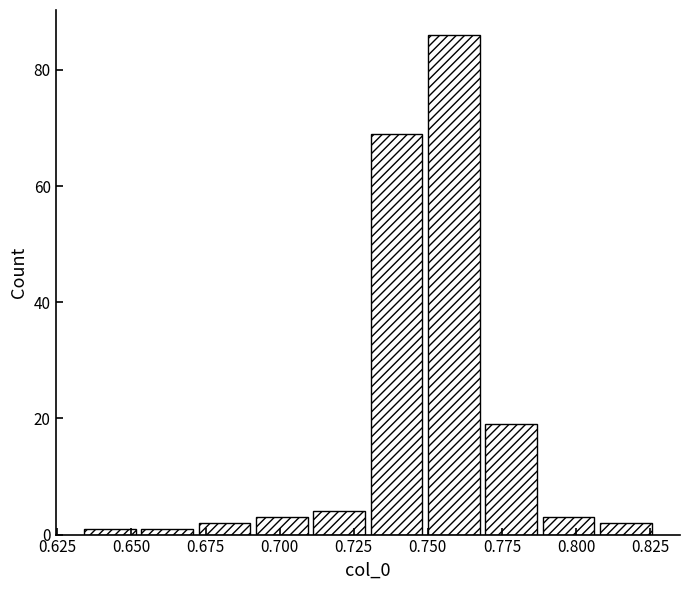

Around what value on the x-axis is the tallest bar? Give the approximate position of its centre, as read against the axis.

0.760